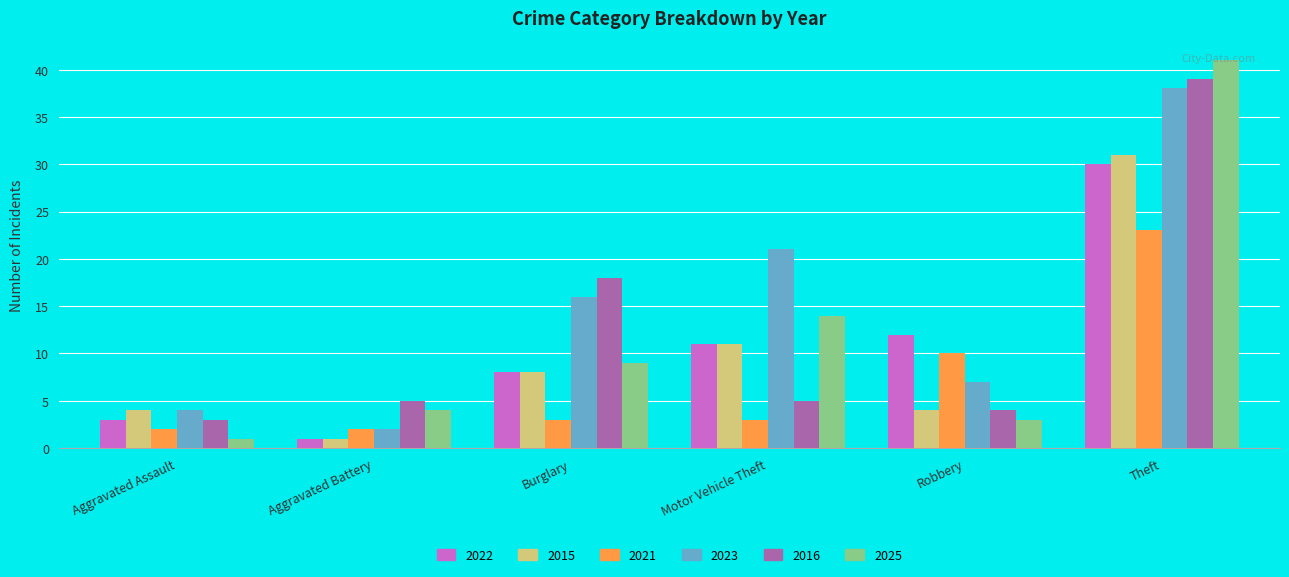

How many categories are shown in the chart?

6